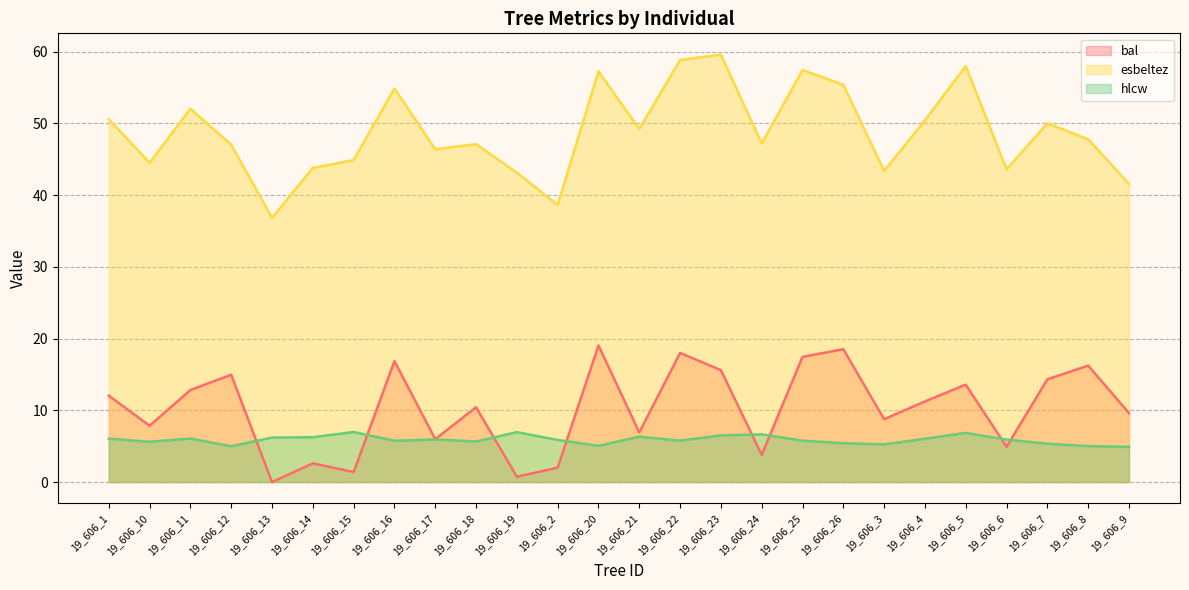

How many series are shown in this chart?

3